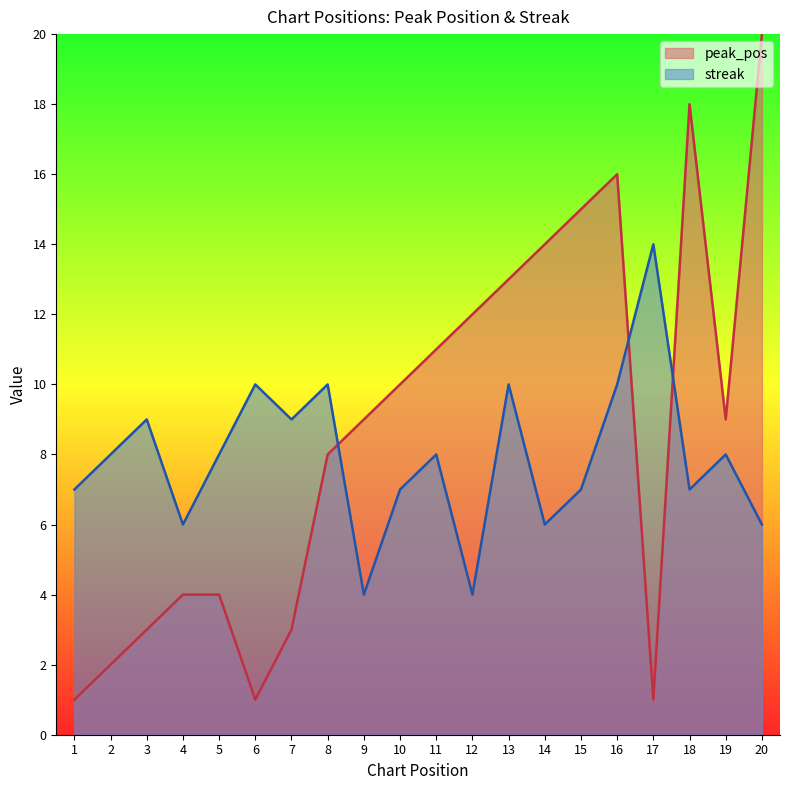

What are all the series names shown in the legend?

peak_pos, streak